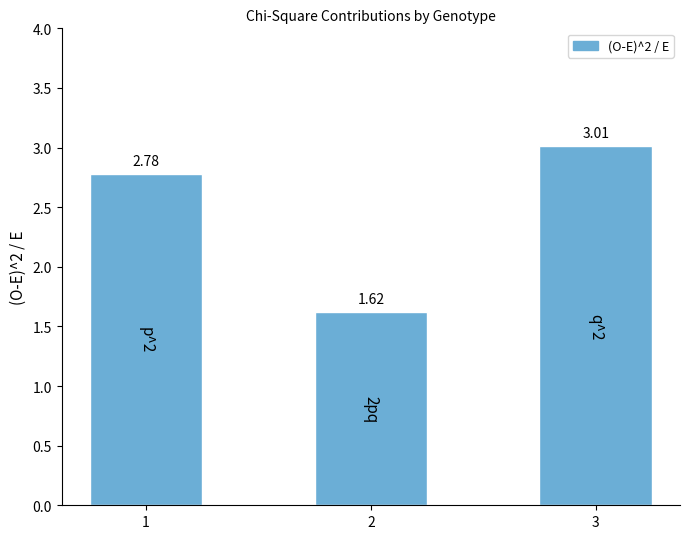

What is the ratio of the value at 1 to the value at 3?

0.9